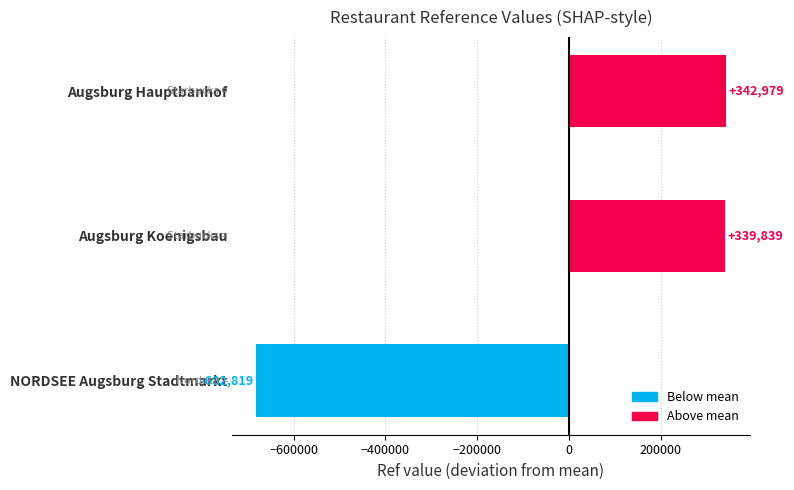

What is the difference between the values at Augsburg Hauptbanhof and Augsburg Koenigsbau?

3140.0